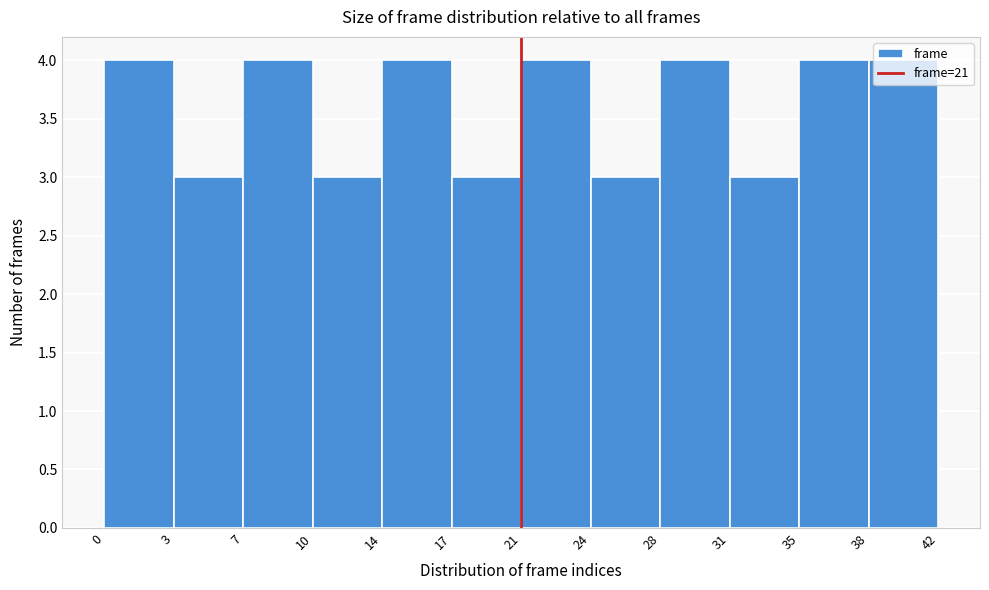

What value does the data have at 10?

3